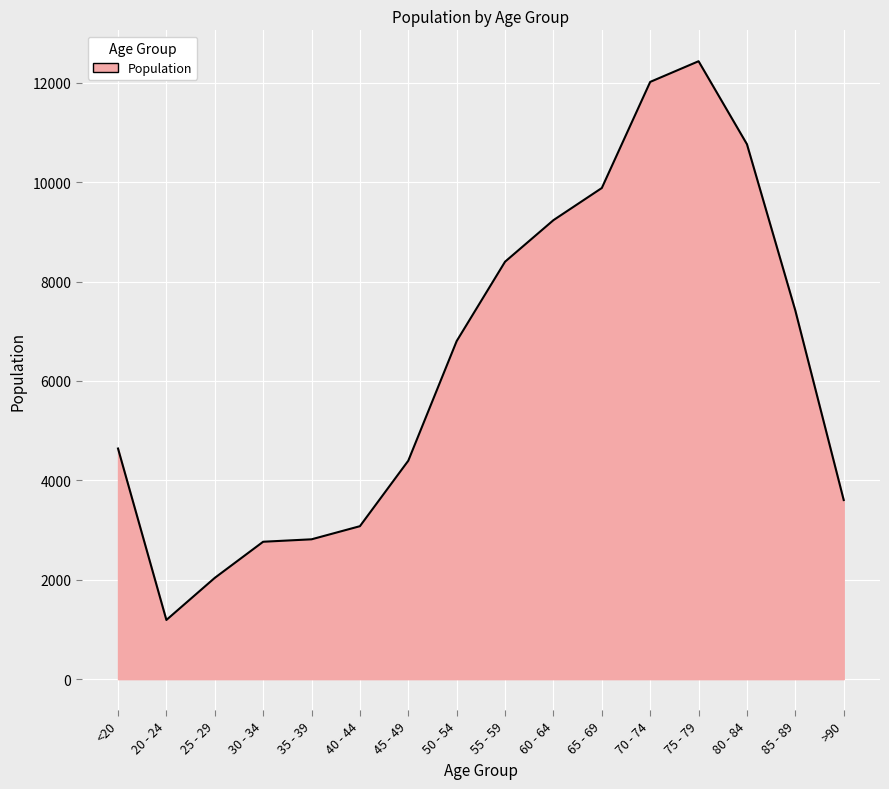

Which has a higher value, 75 - 79 or 20 - 24?

75 - 79